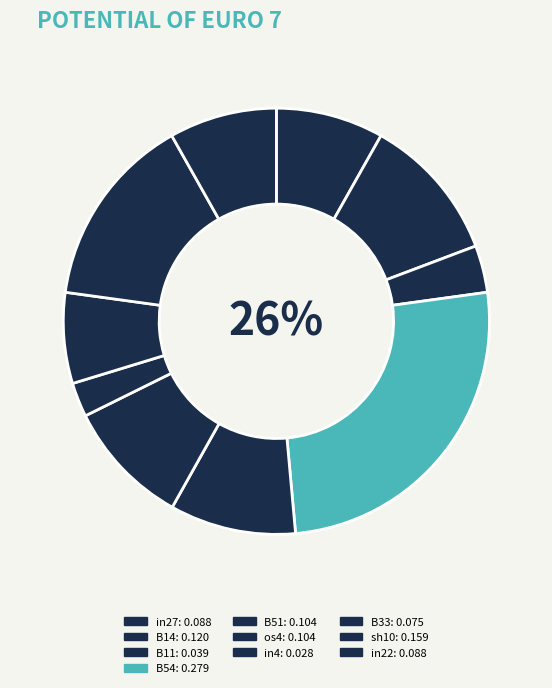

Is the sum of B33 and B11 greater than half?

No